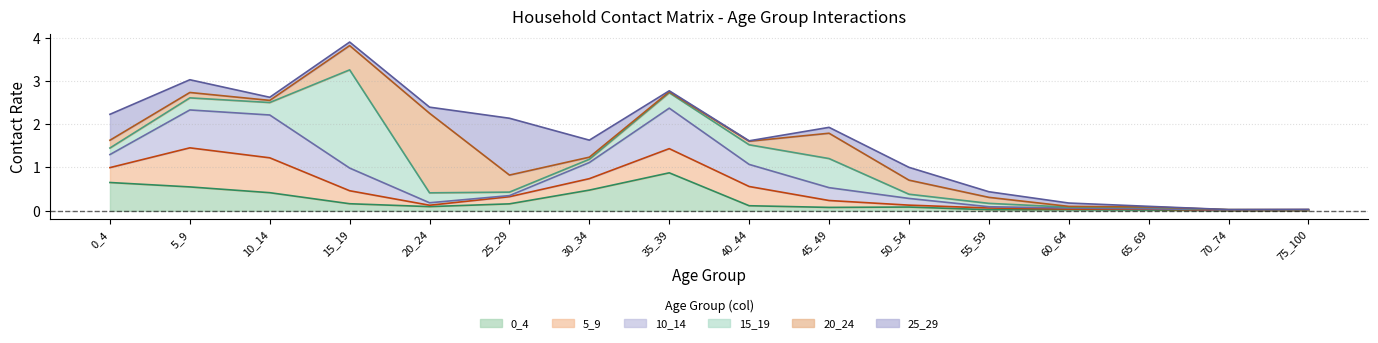

Reading left to right, extract all data points from this chart.

0_4: 0.7	0.6	0.4	0.2	0.1	0.2	0.5	0.9	0.1	0.1	0.1	0.0	0.0	0.0	0.0	0.0
5_9: 0.3	0.9	0.8	0.3	0.0	0.2	0.3	0.6	0.4	0.2	0.0	0.0	0.0	0.0	0.0	0.0
10_14: 0.3	0.9	1.0	0.5	0.1	0.0	0.4	0.9	0.5	0.3	0.2	0.0	0.0	0.0	0.0	0.0
15_19: 0.2	0.3	0.3	2.3	0.2	0.1	0.1	0.4	0.5	0.7	0.1	0.1	0.0	0.0	0.0	0.0
20_24: 0.2	0.1	0.0	0.6	1.8	0.4	0.0	0.0	0.1	0.6	0.3	0.1	0.0	0.0	0.0	0.0
25_29: 0.6	0.3	0.1	0.1	0.1	1.3	0.4	0.0	0.0	0.1	0.3	0.1	0.1	0.0	0.0	0.0